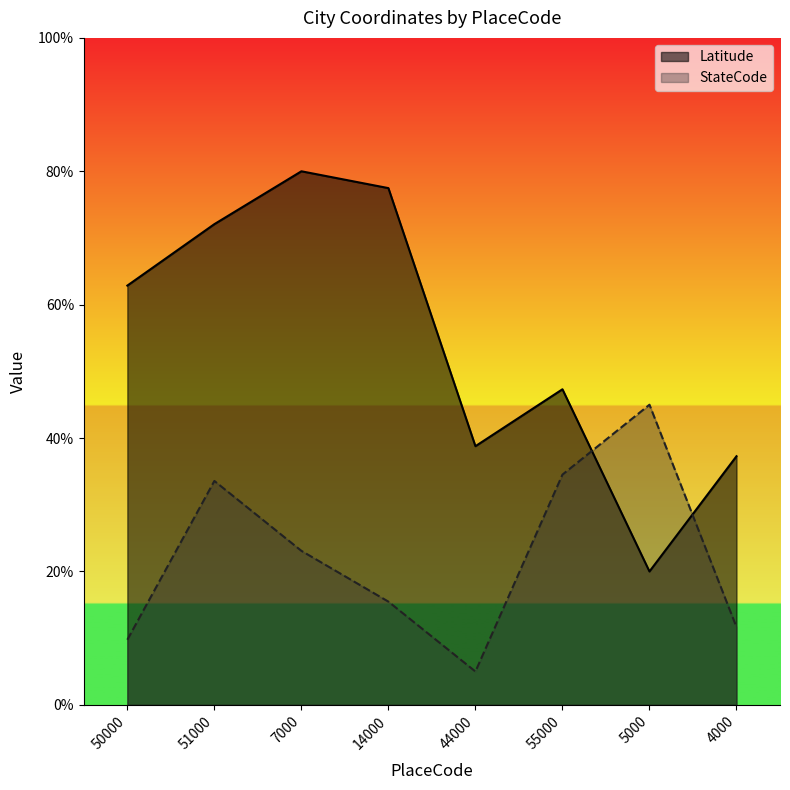

At which label does Latitude reach its minimum?

5000